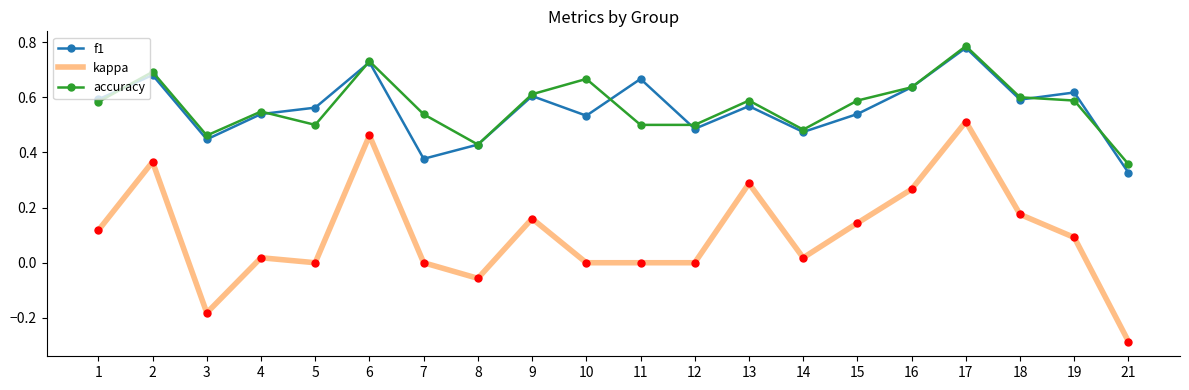

Where is the first local minimum for f1?

3